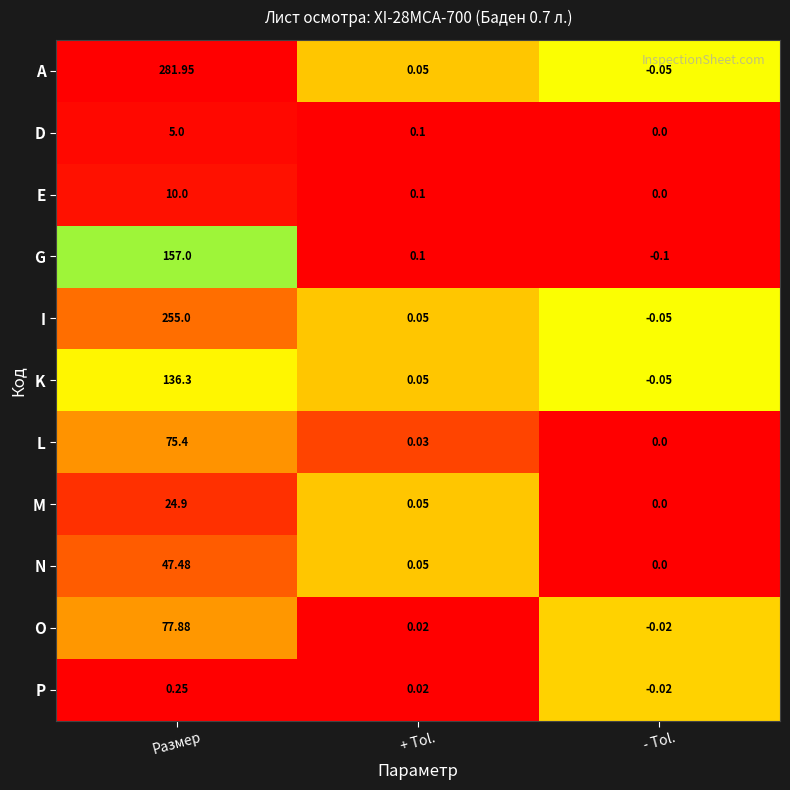

At which category is the sum across all series the highest?

Размер